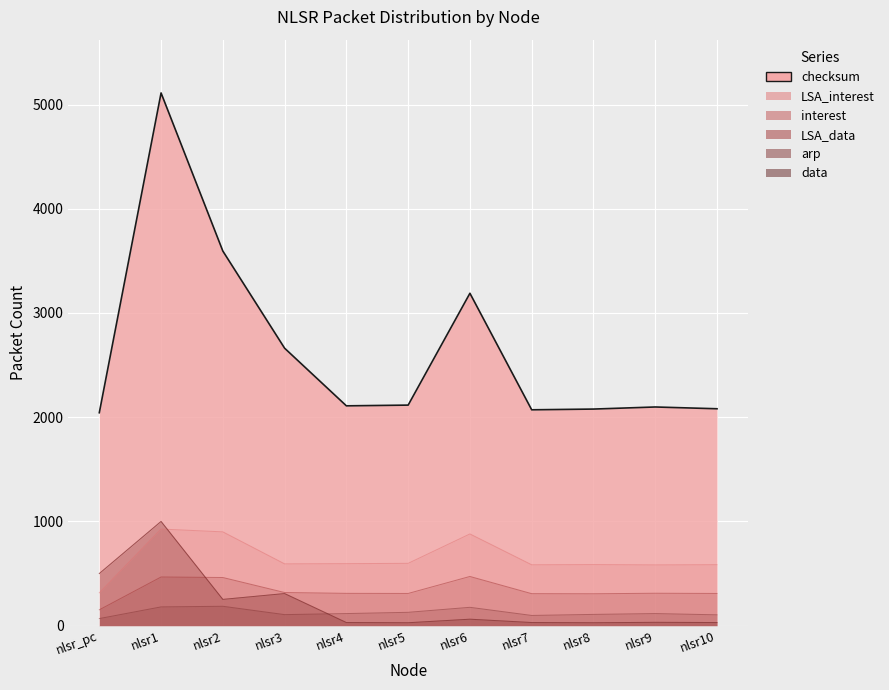

What is the average value of the data series?

209